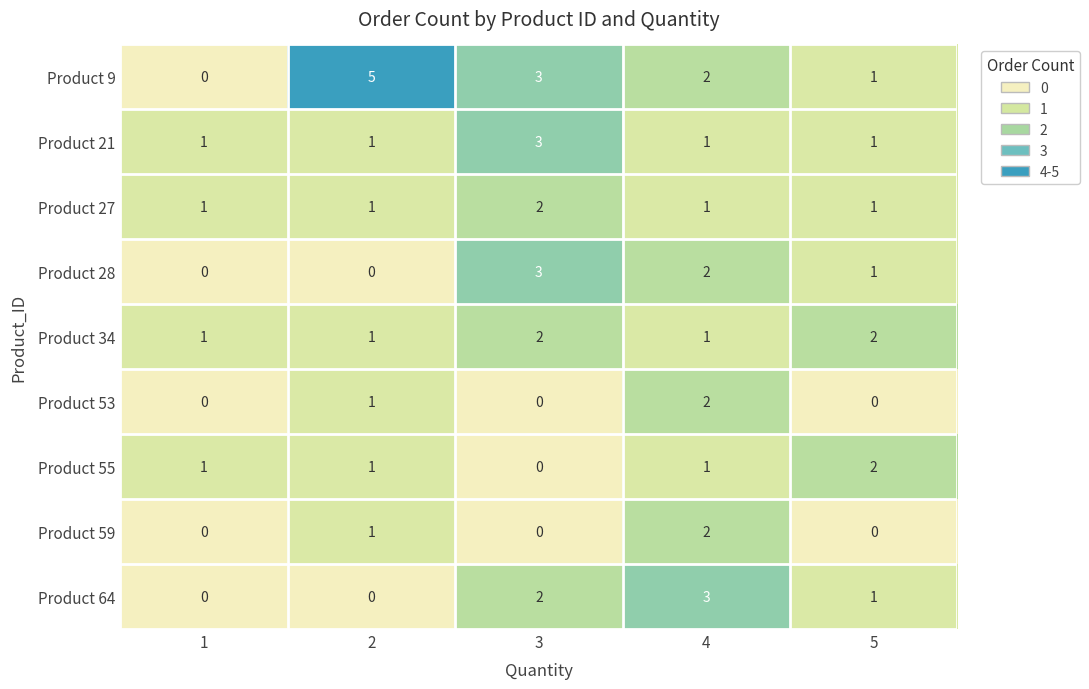

What is the sum of all Product 28 values?

6